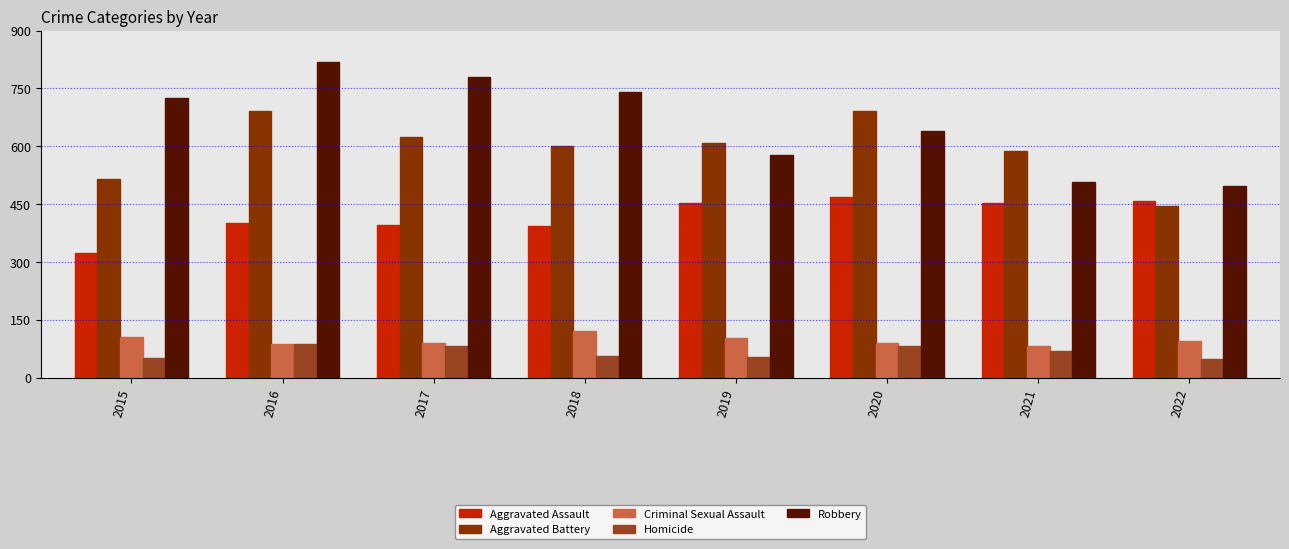

Which series has the largest total across all categories?

Robbery